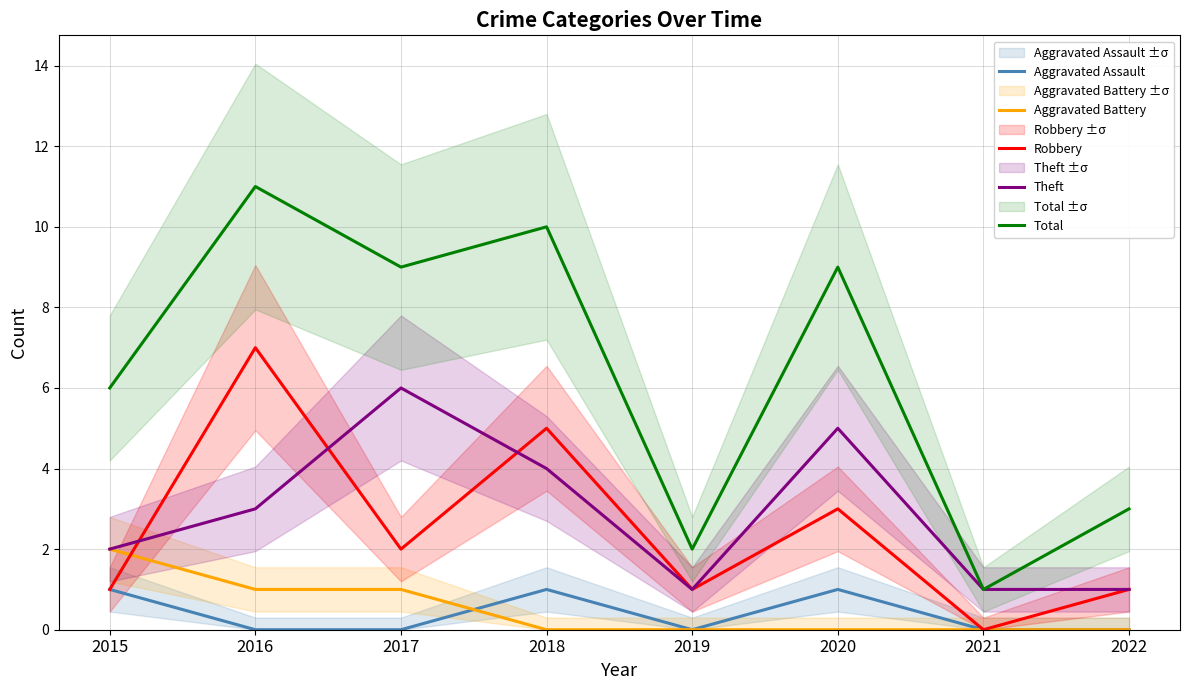

Does the chart display data point markers on the line(s)?

No